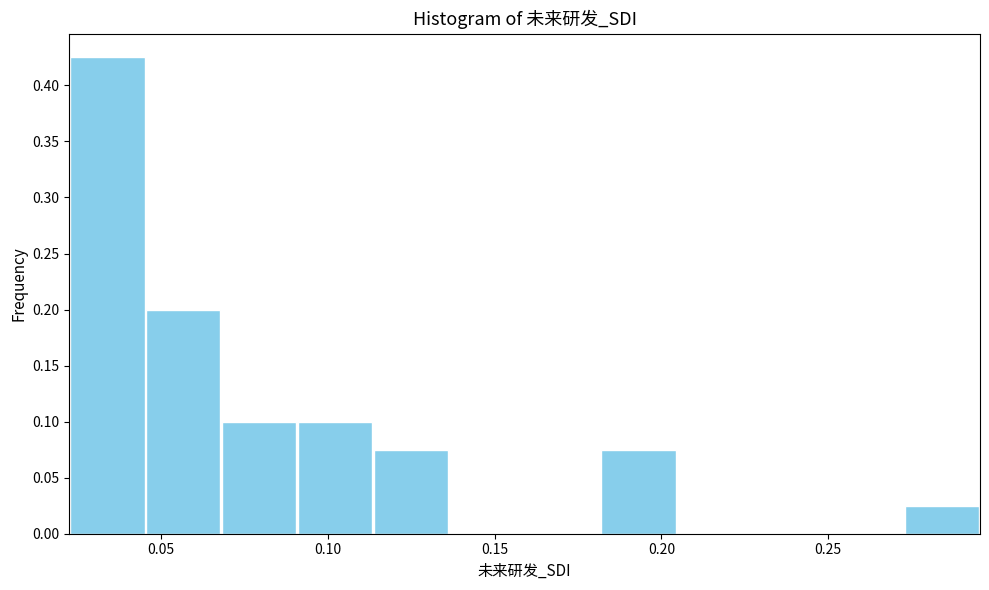

Reading left to right, list every bar in this chart as the range it spans on the x-axis followed by its height. Neither the bar edges nor the heights are printed on the chart, so give them approximately, as read against the axes.

0.025 to 0.045: 0.425
0.045 to 0.070: 0.200
0.070 to 0.090: 0.100
0.090 to 0.115: 0.100
0.115 to 0.135: 0.075
0.135 to 0.160: 0
0.160 to 0.180: 0
0.180 to 0.205: 0.075
0.205 to 0.225: 0
0.225 to 0.250: 0
0.250 to 0.275: 0
0.275 to 0.295: 0.025